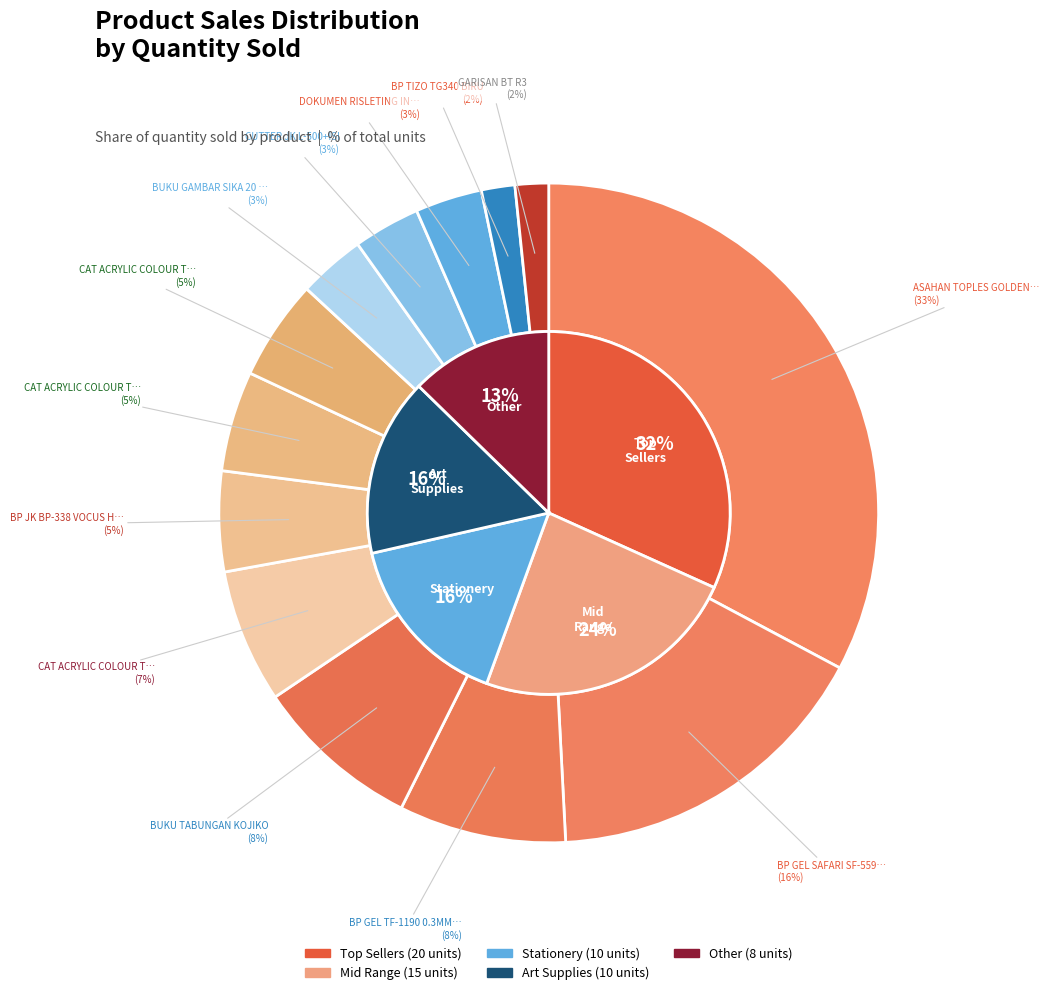

Between BP TIZO TG340 BIRU and GARISAN BT R3, which is larger?

BP TIZO TG340 BIRU